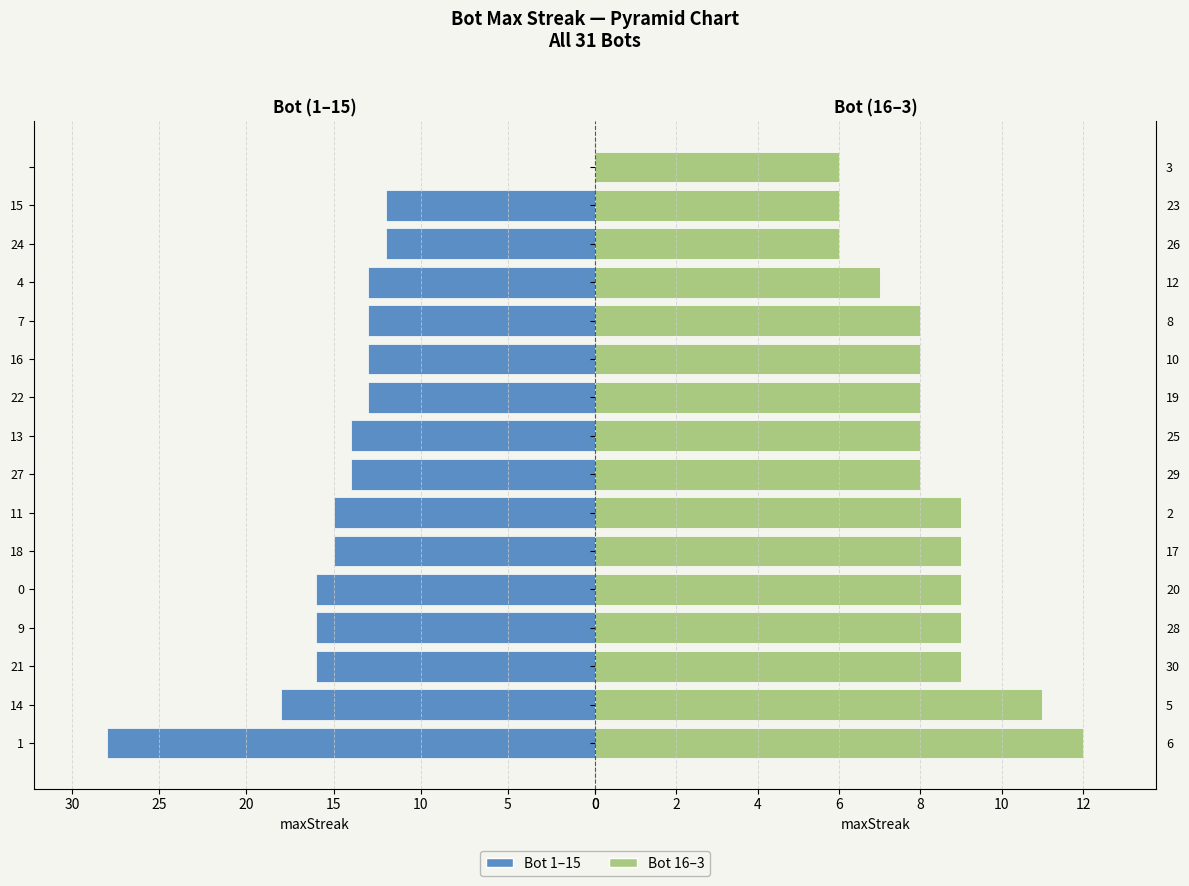

List the series in order of their peak value, lowest first.

Bot group B, Bot group A